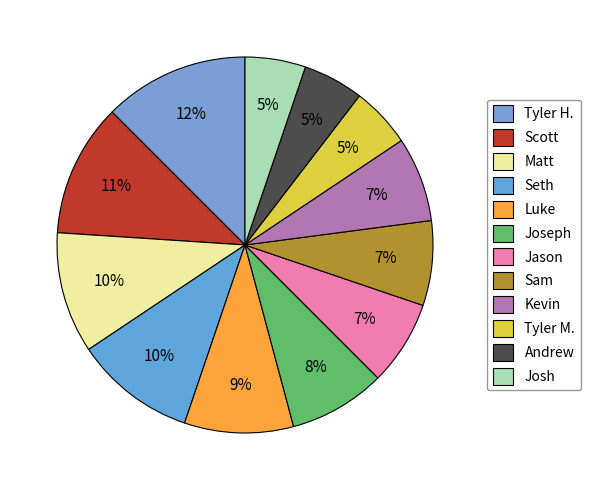

To the nearest percent, what is the average slice percentage?

8%